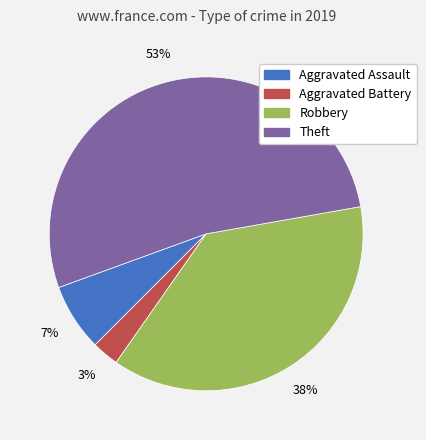

To the nearest percent, what portion does Aggravated Assault represent?

7%